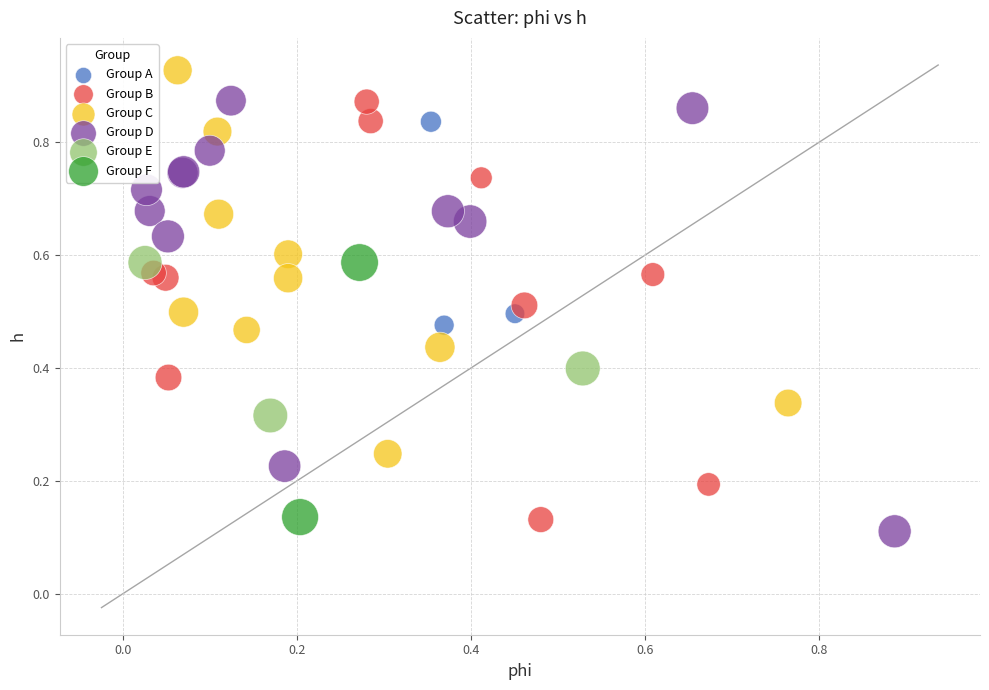

What are all the series names shown in the legend?

Group A, Group B, Group C, Group D, Group E, Group F